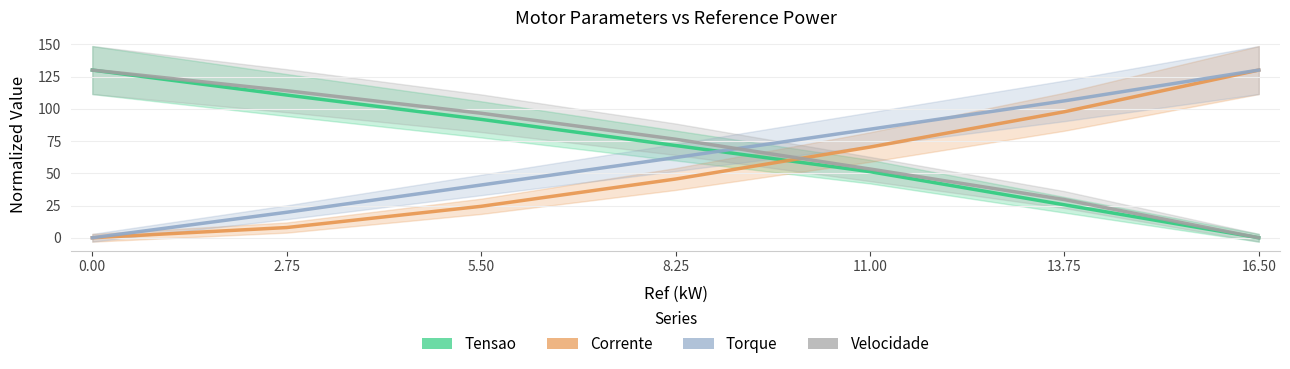

True or false: Velocidade and Corrente cross at least once.

True